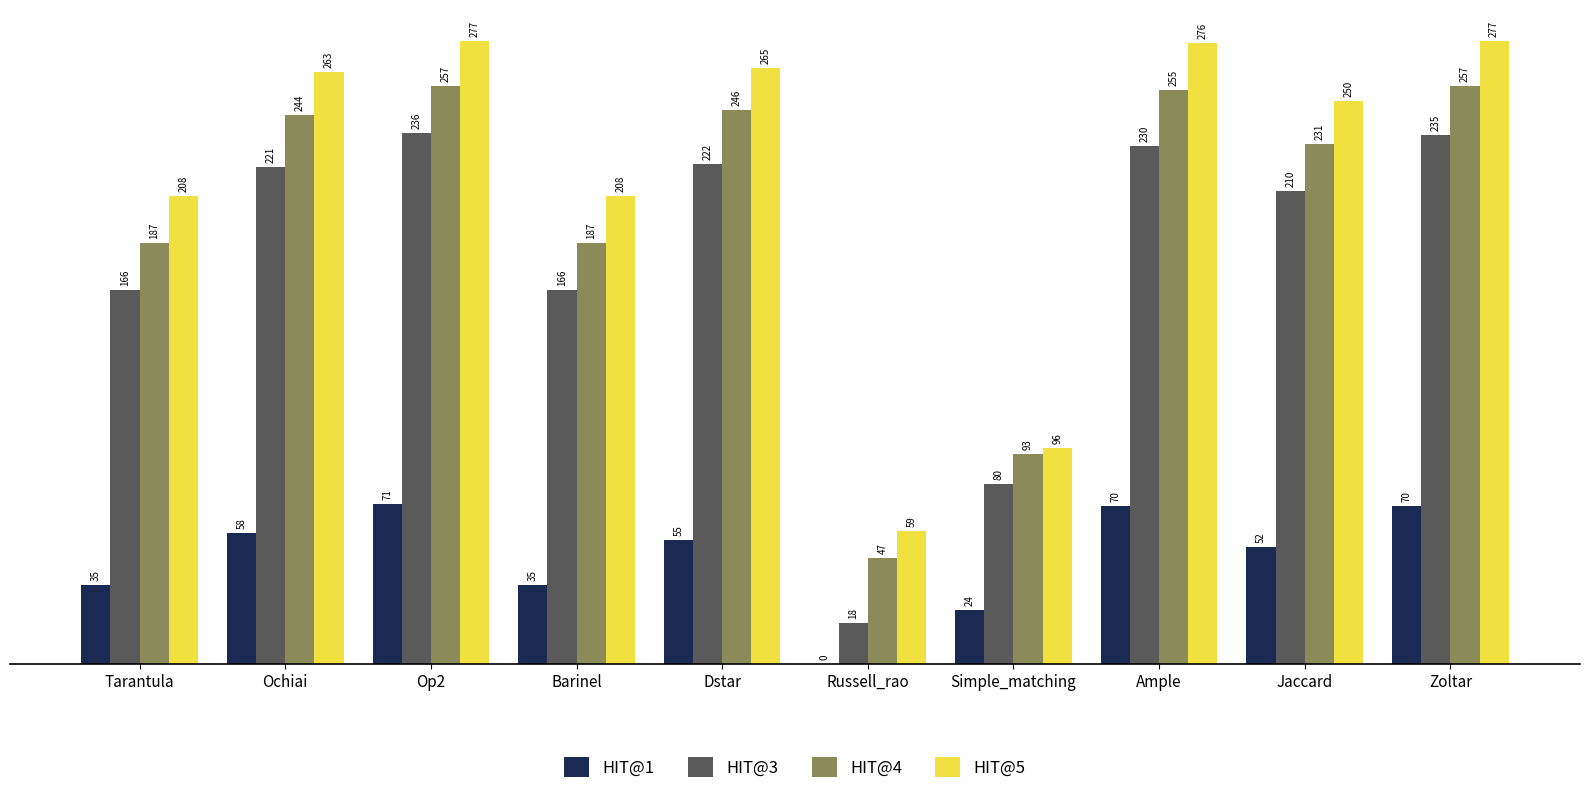

What is the total value across all series at Simple_matching?

293